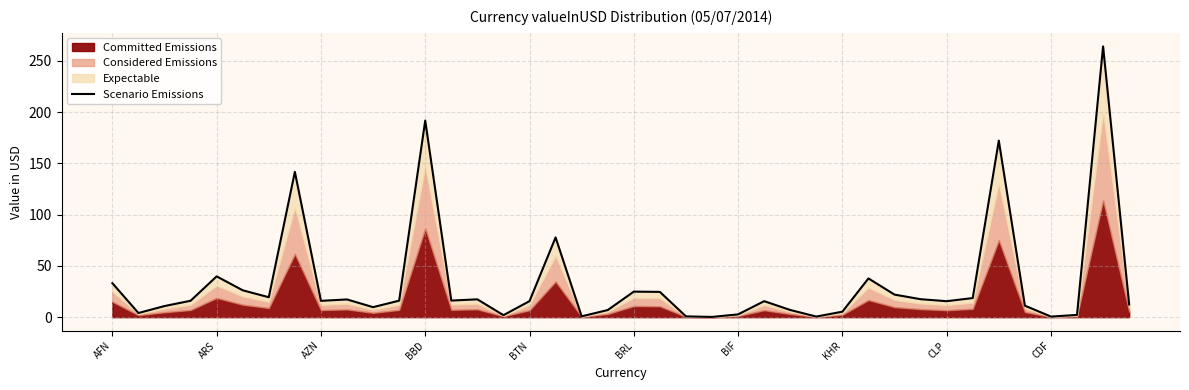

Reading left to right, transcribe all the data shown in this chart.

33.1	4.0	10.8	16.0	39.8	26.2	19.4	141.7	15.9	17.3	9.8	16.1	191.7	16.2	17.4	1.9	15.6	77.8	0.8	6.9	24.9	24.6	0.8	0.2	2.7	15.6	7.0	0.6	5.3	37.8	22.0	17.5	15.6	18.6	172.2	11.2	0.5	2.2	264.1	12.4